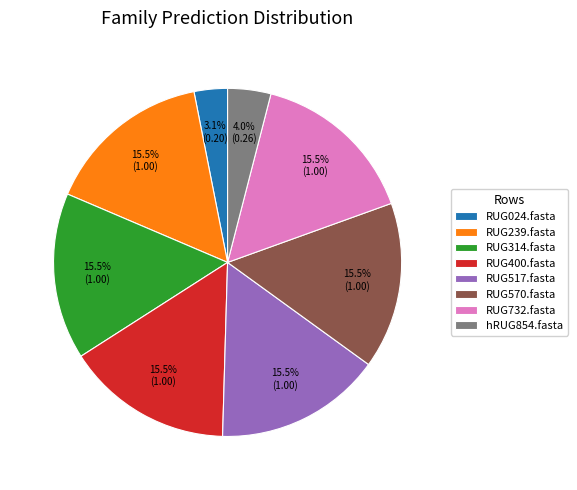

Which category has the smallest portion of the pie?

RUG024.fasta